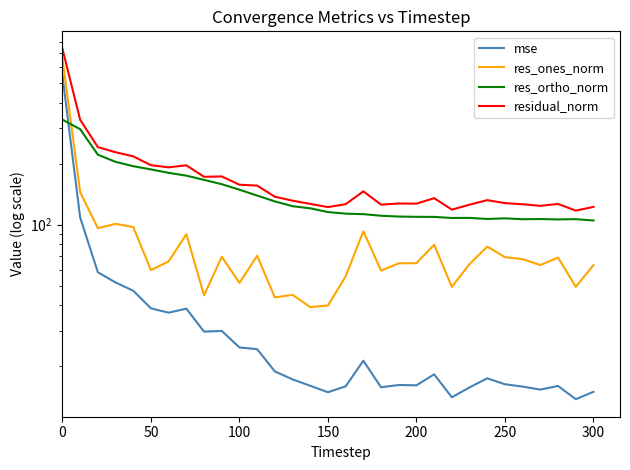

What is the greatest value displayed?

736.9